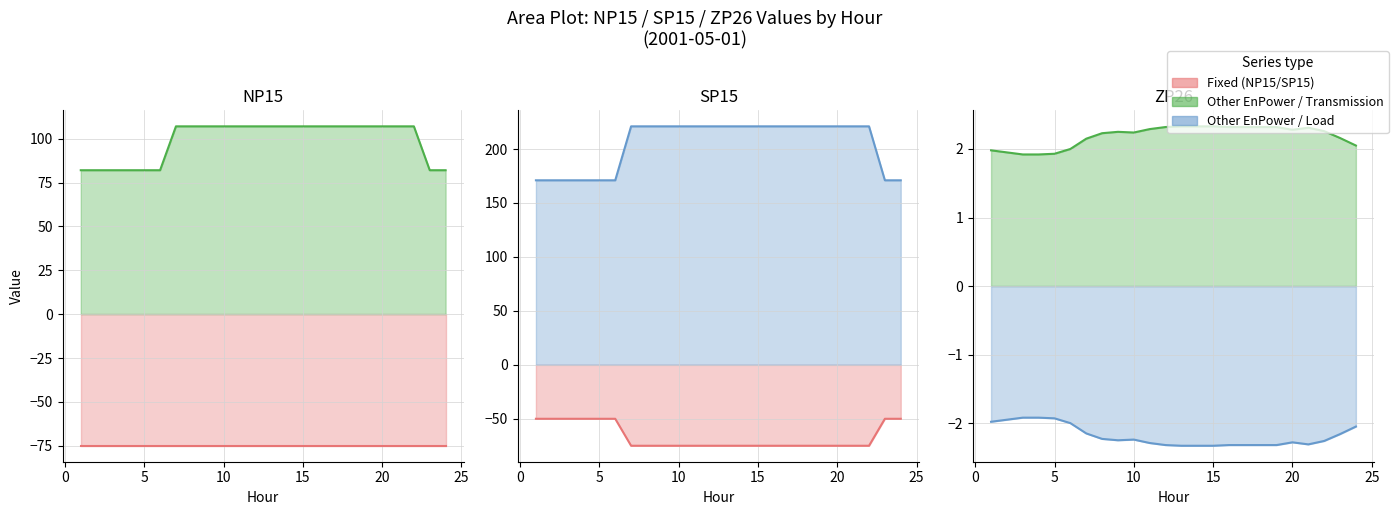

True or false: SP15 Fixed has more than 1 points higher than both neighbors.

False